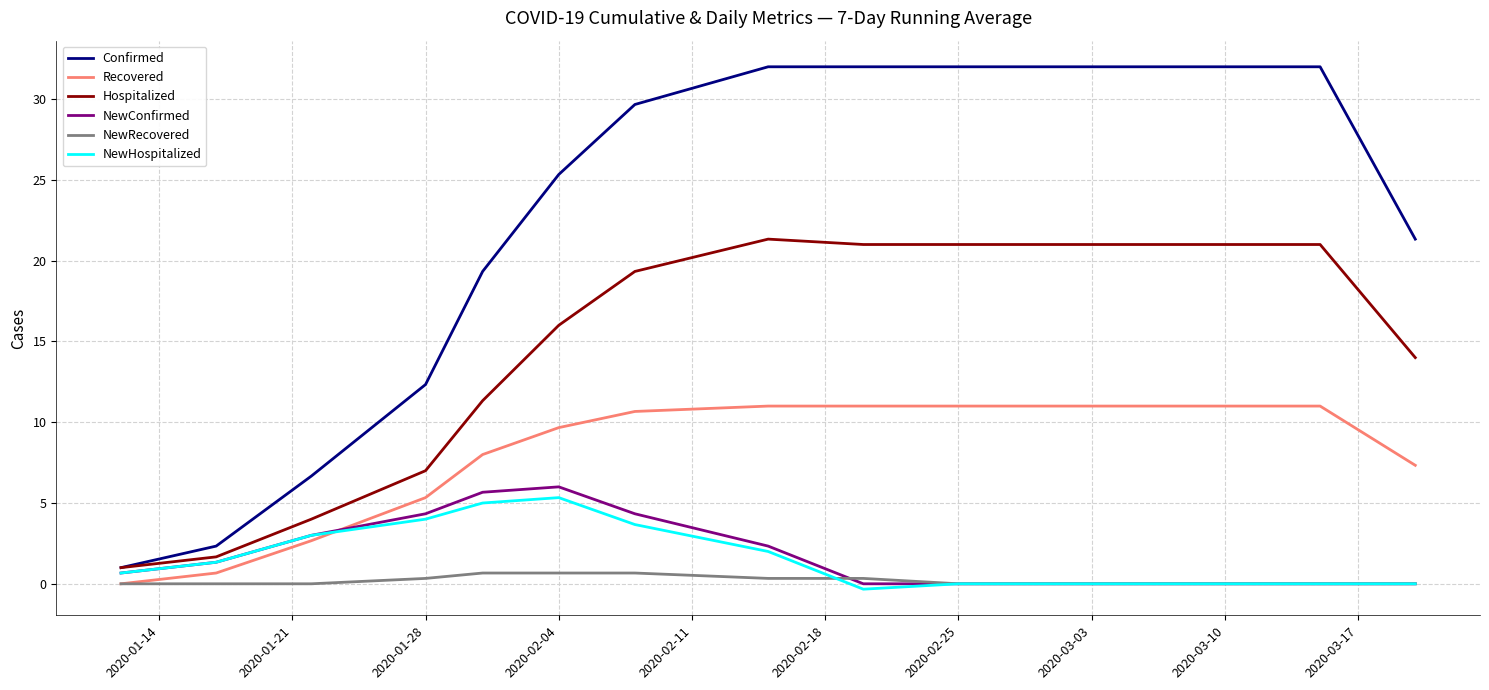

How many lines are shown in the chart?

6